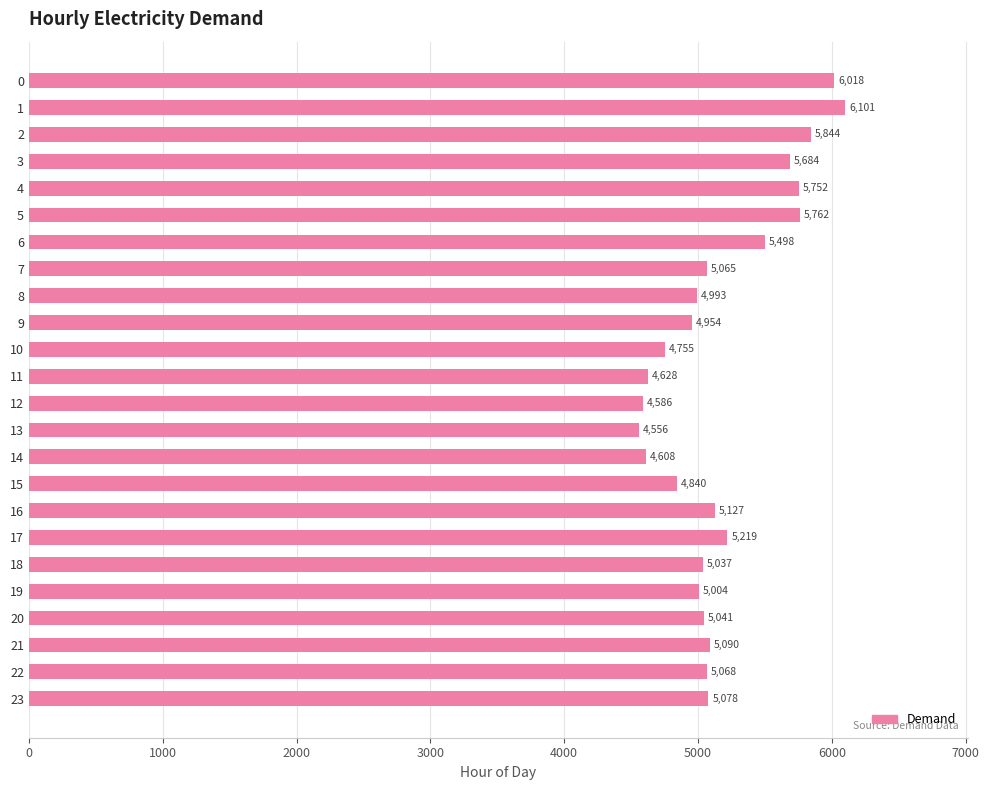

Reading top to bottom, transcribe all the data shown in this chart.

0=6018	1=6101	2=5844	3=5684	4=5752	5=5762	6=5498	7=5065	8=4993	9=4954	10=4755	11=4628	12=4586	13=4556	14=4608	15=4840	16=5127	17=5219	18=5037	19=5004	20=5041	21=5090	22=5068	23=5078